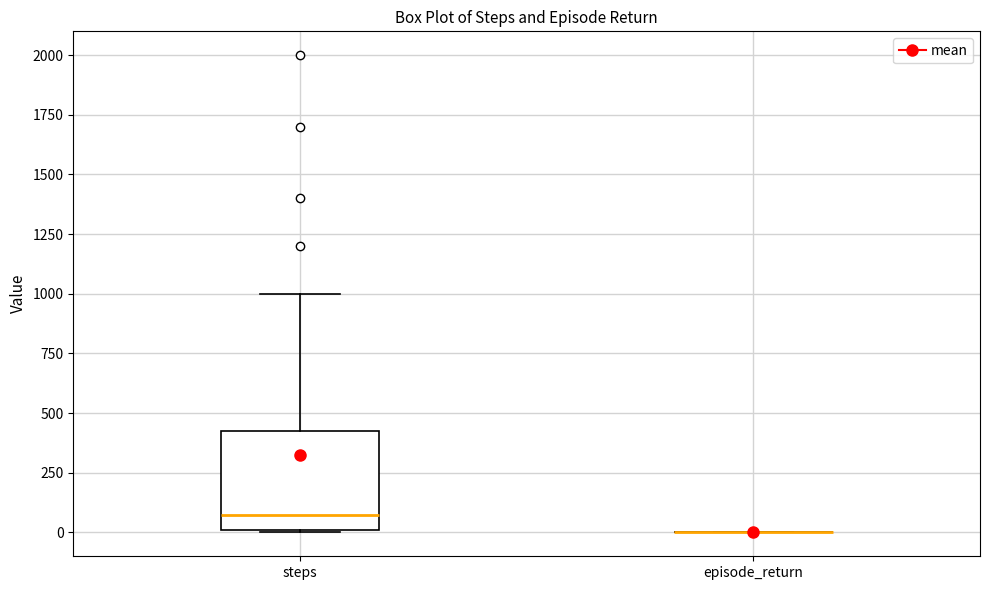

Reading left to right, read every box against the y-axis: the position of its median line, the range the box covers, and the ends of its whiskers. The values are not printed on the chart, so give them approximately, as read against the axis.

steps: median 100, box 0 to 450, whiskers 0 to 1000
episode_return: box collapsed to a line at 0, whiskers 0 to 0